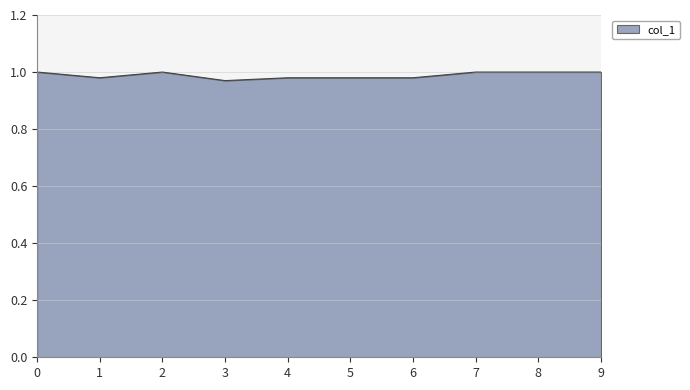

The chart shows a value of 0.7 at 9. True or false?

False